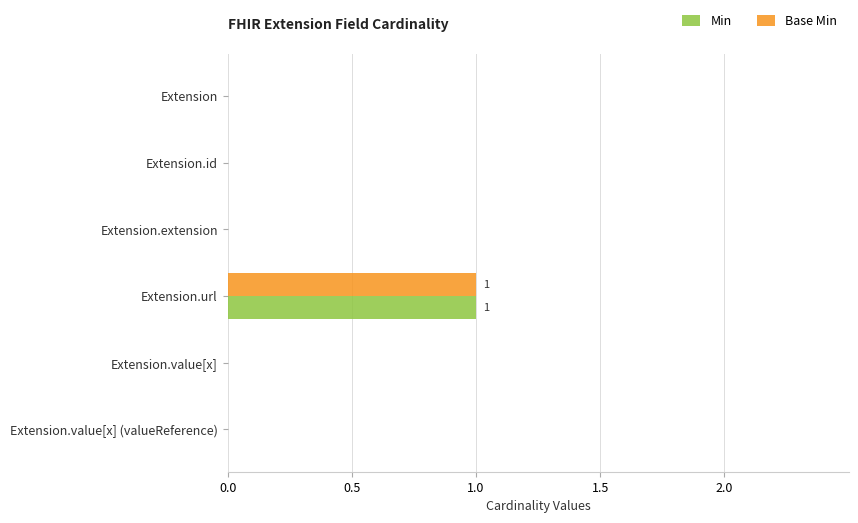

At which category is the sum across all series the highest?

Extension.url